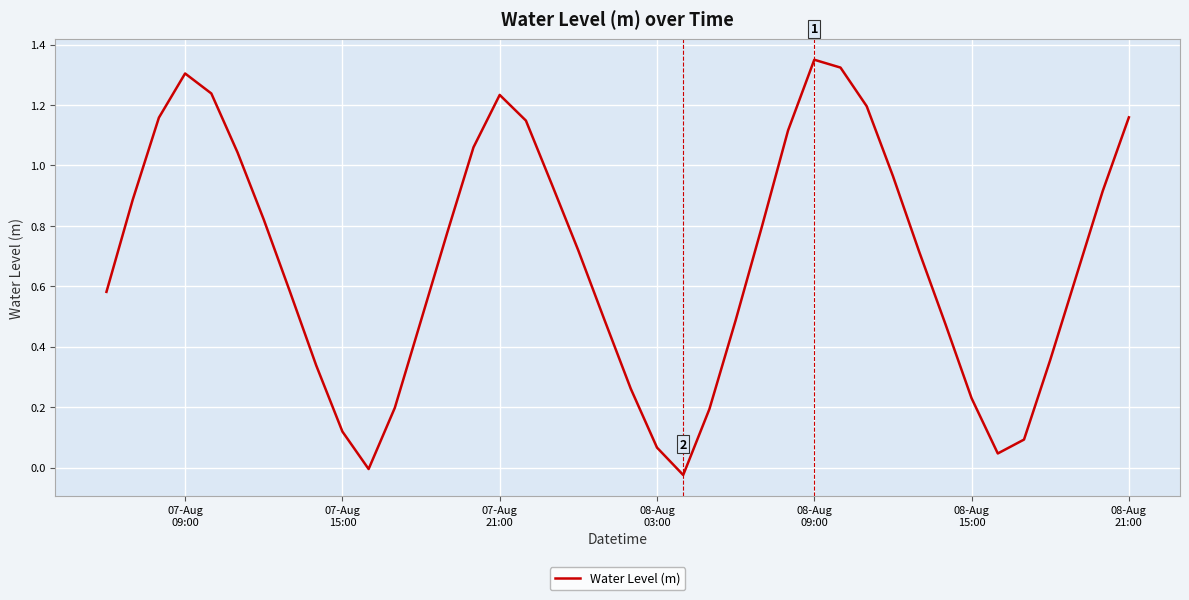

What is the difference between the maximum and minimum values?

1.4